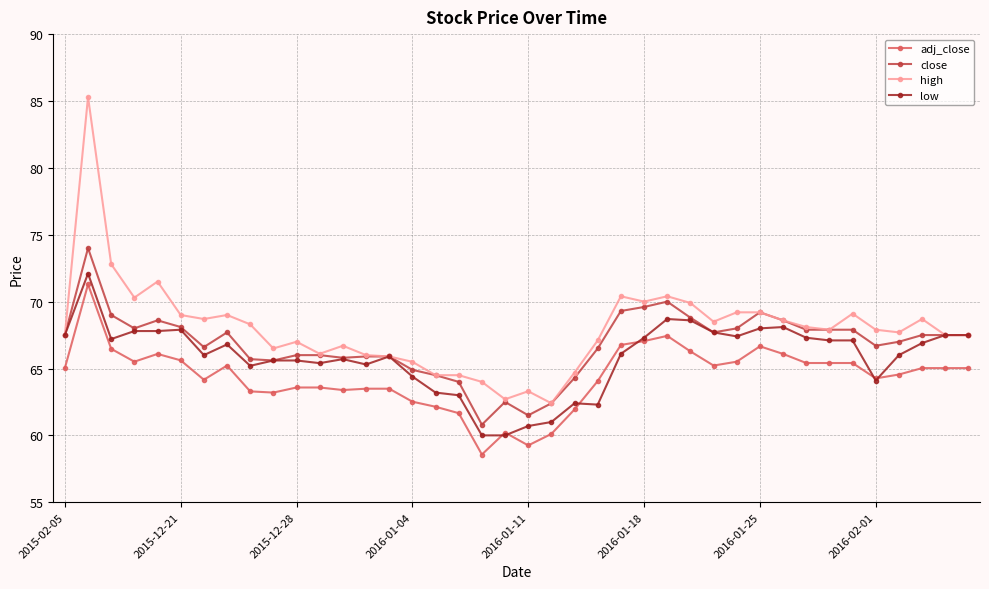

After their last crossing, which series has the higher values: low or adj_close?

low